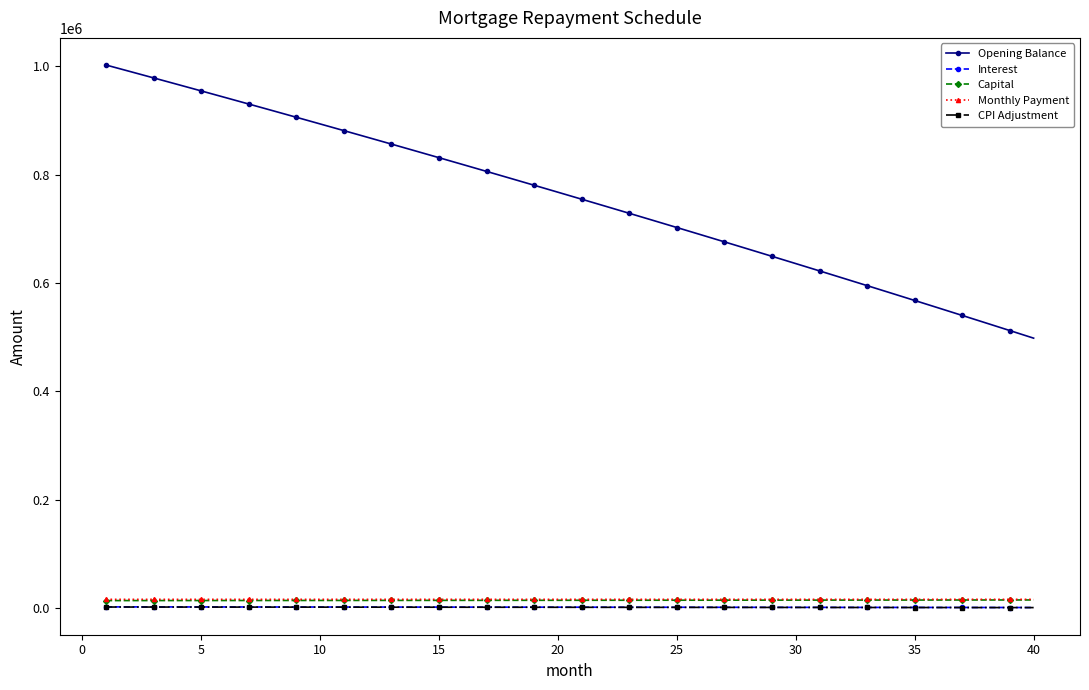

True or false: Opening Balance and CPI Adjustment intersect in this chart.

False